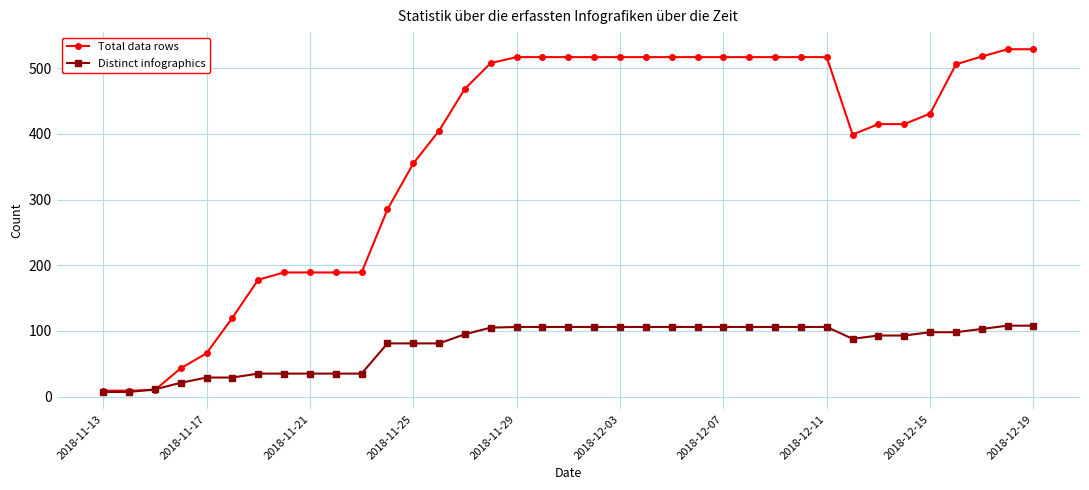

Which series has the widest spread of values?

Total data rows